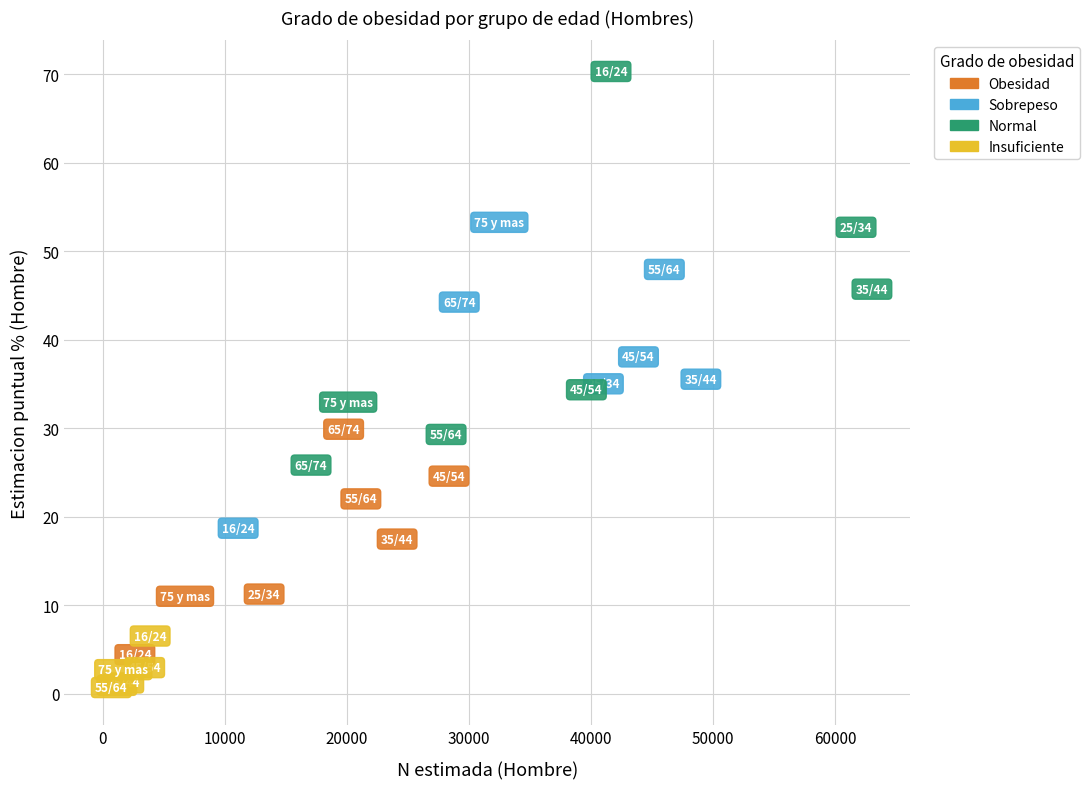

Which series has the widest spread of Y values?

Normal